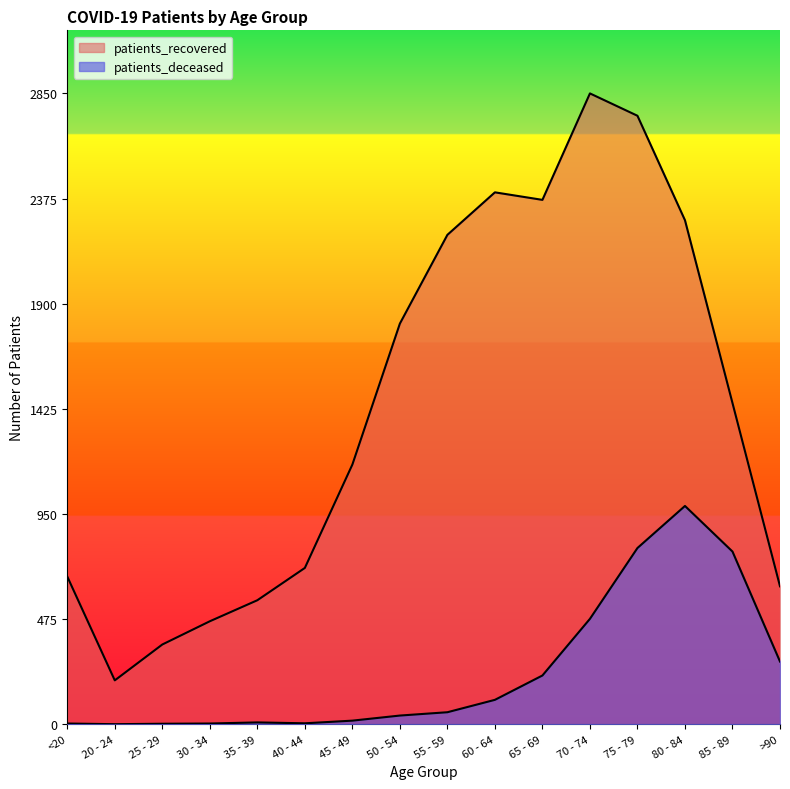

True or false: patients_deceased and patients_recovered cross at least once.

False